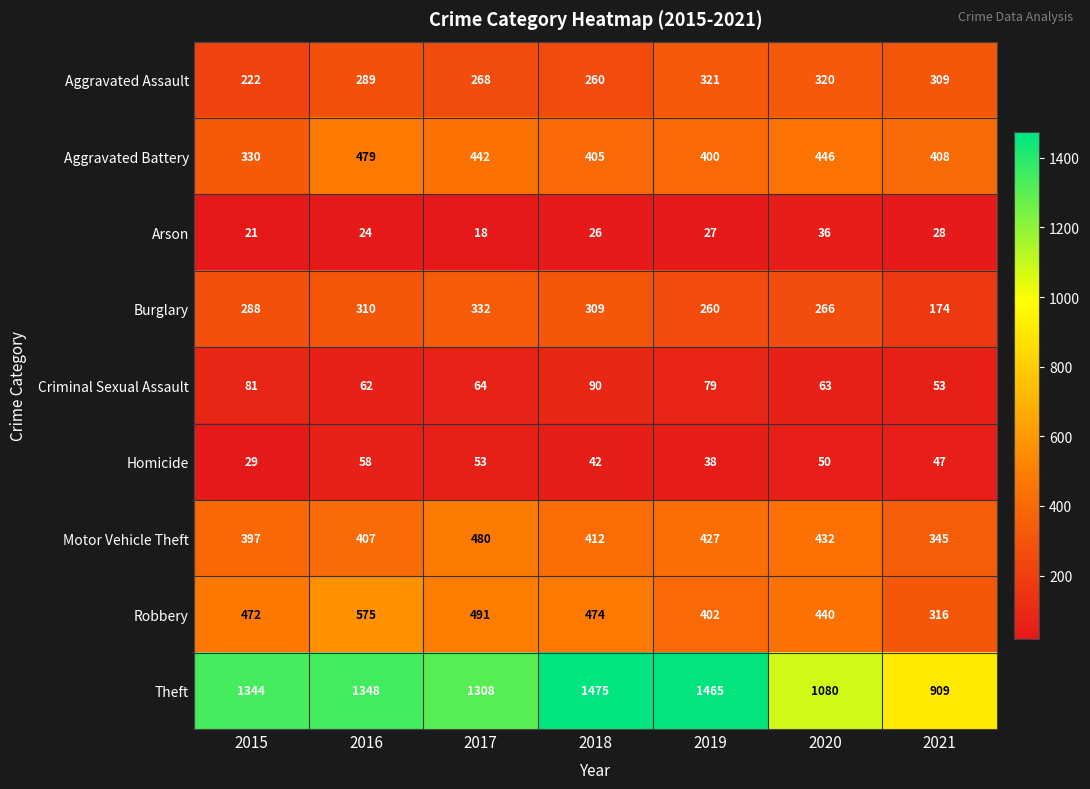

What is the maximum value shown in the chart?

1475